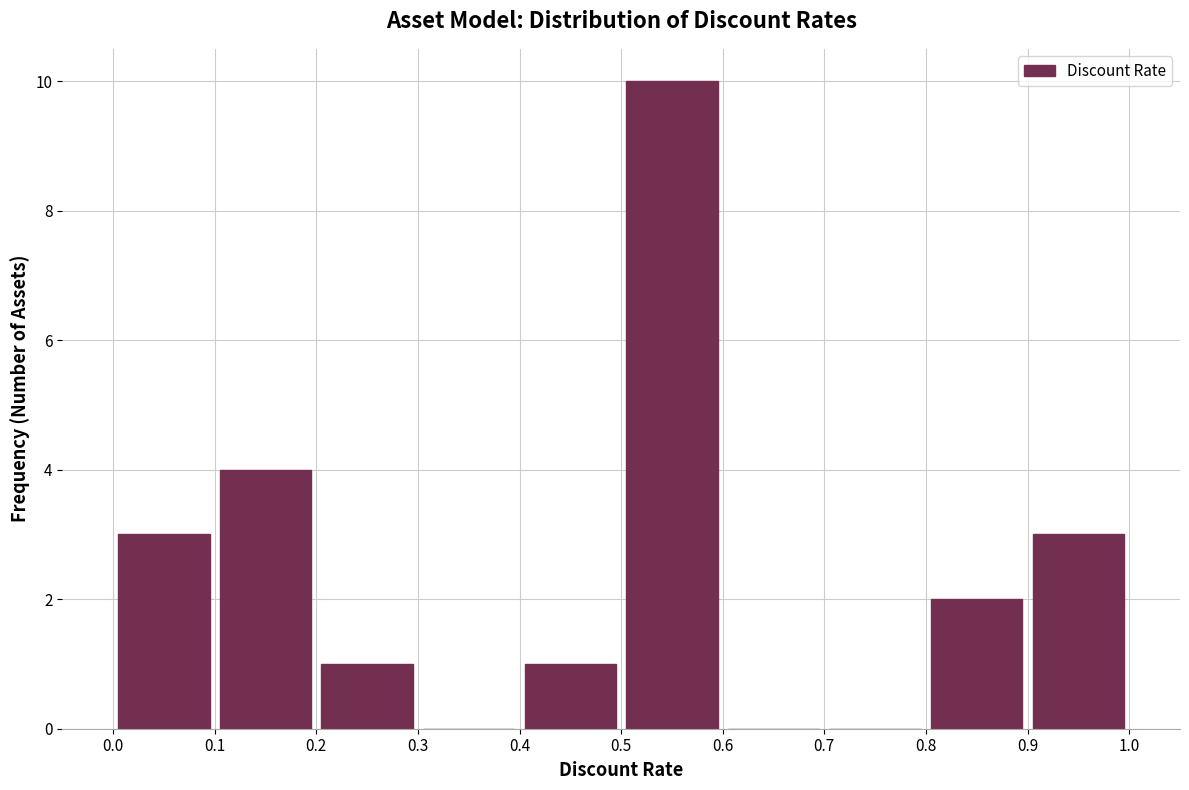

Over which range of the x-axis is the bar tallest?

0.5 to 0.6